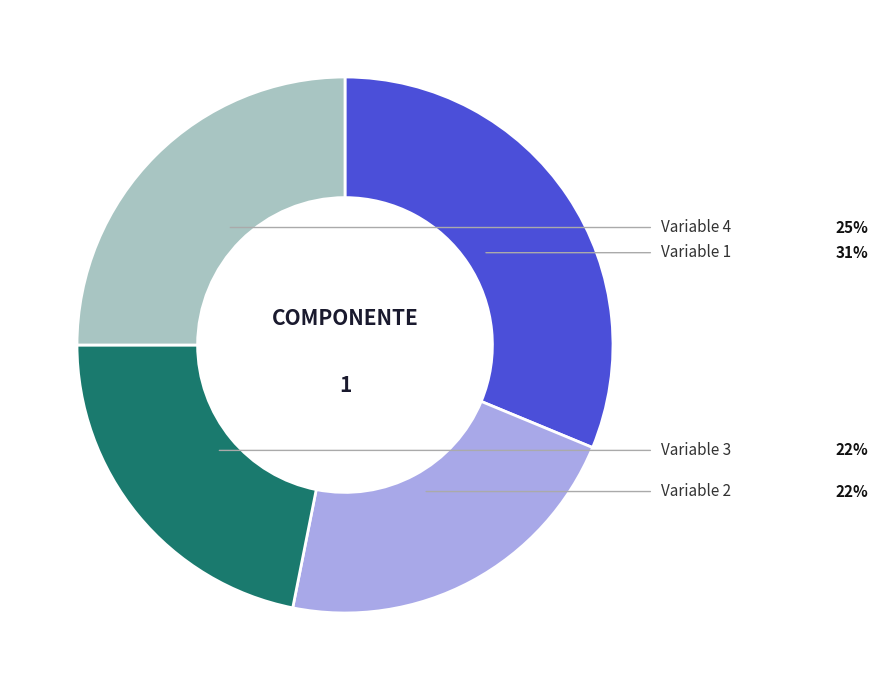

Does any single category account for the majority?

No